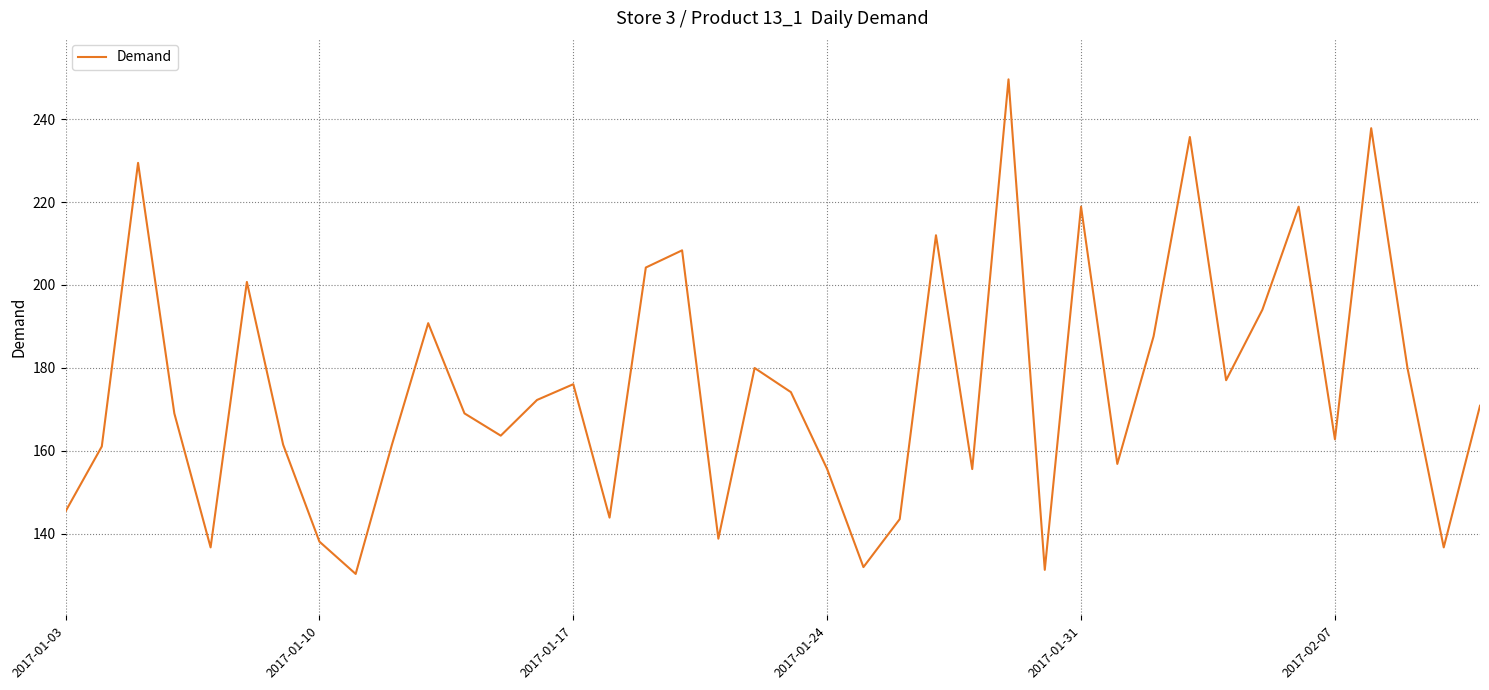

What is the minimum value shown in the chart?

130.3